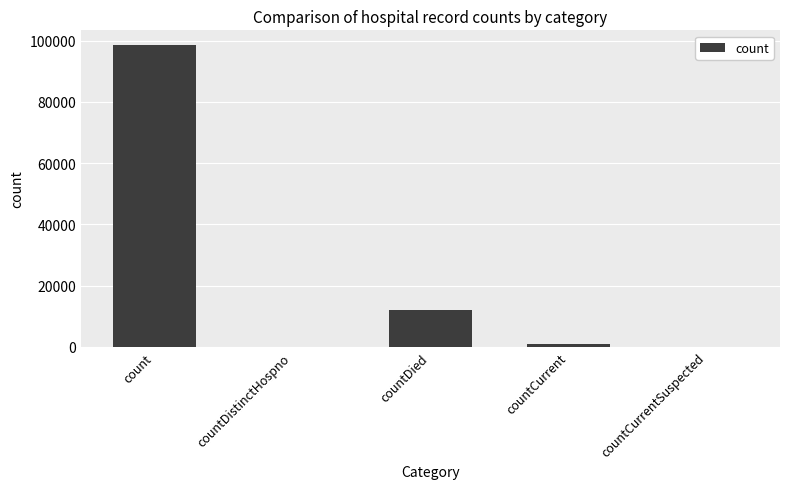

The chart shows a value of 12119 at countDied. True or false?

True